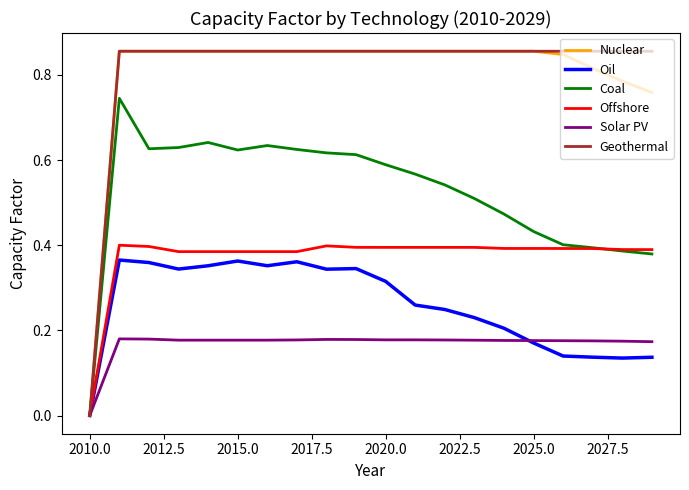

How many lines are shown in the chart?

6